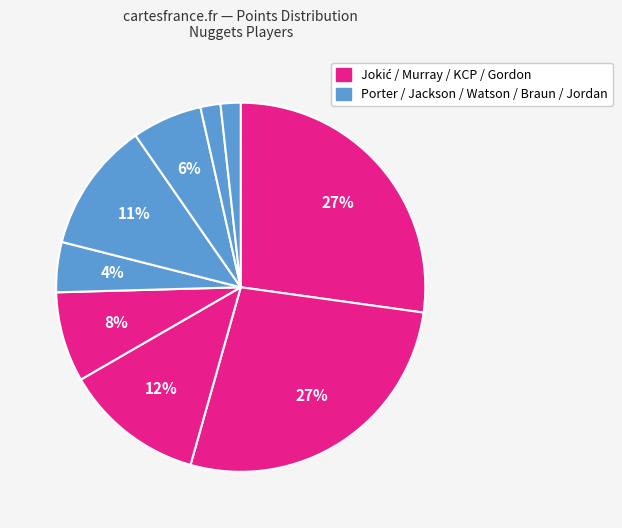

Count the number of slices in the pie.

9